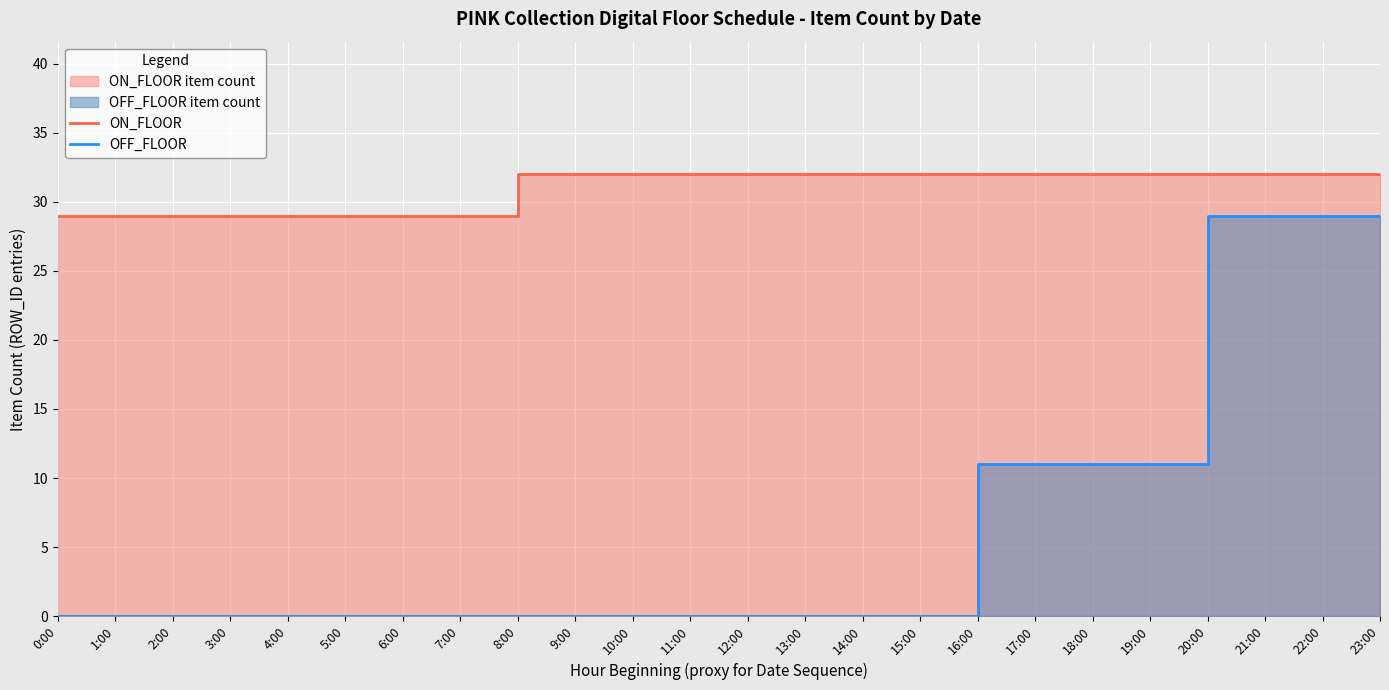

What is the spread (max minus min) of values at 23:00?

3